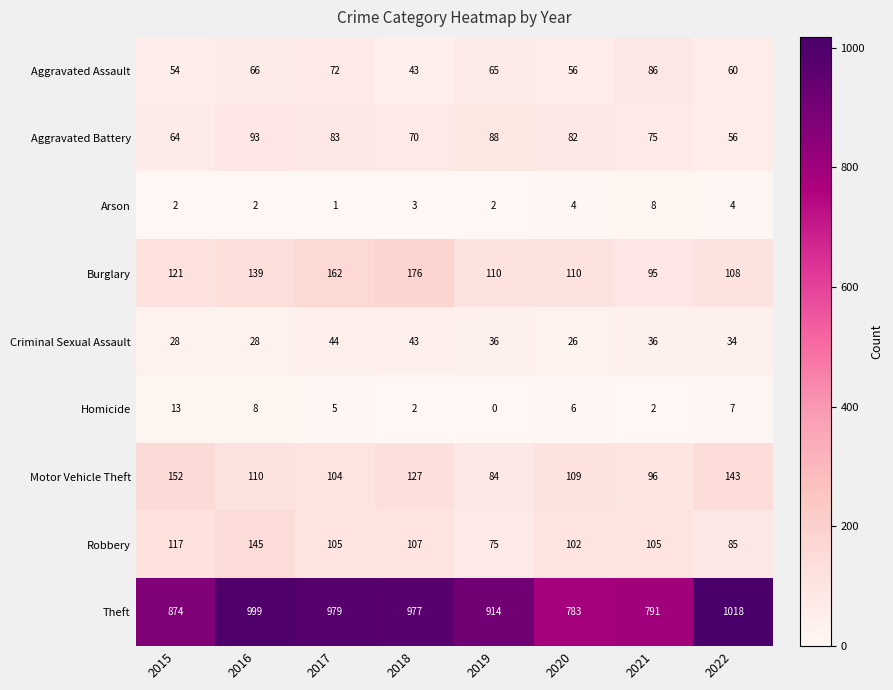

Which series changed the most between 2015 and 2018?

Theft